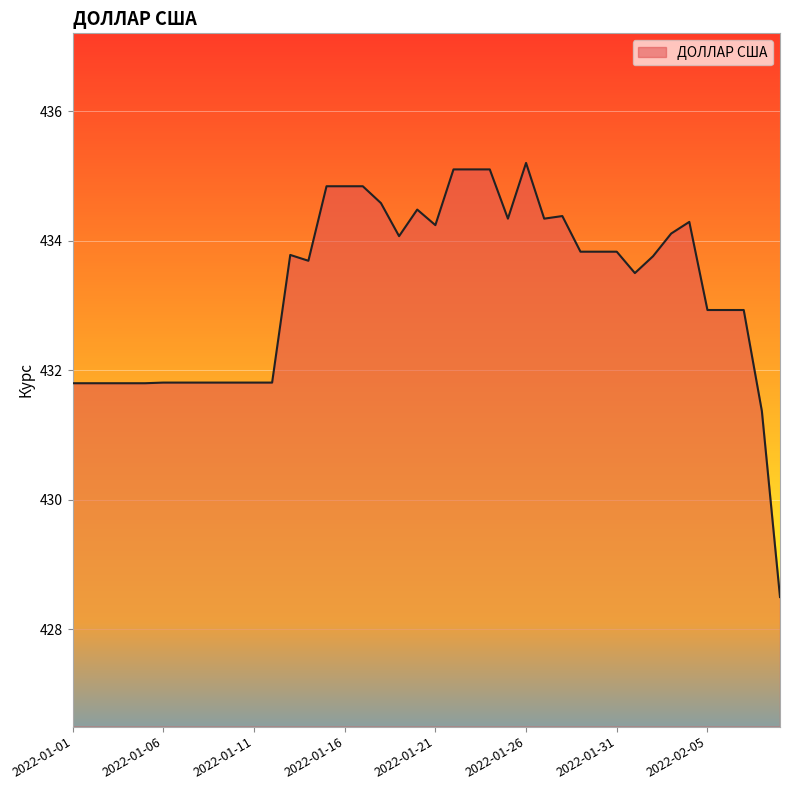

Does the chart have visible grid lines?

Yes